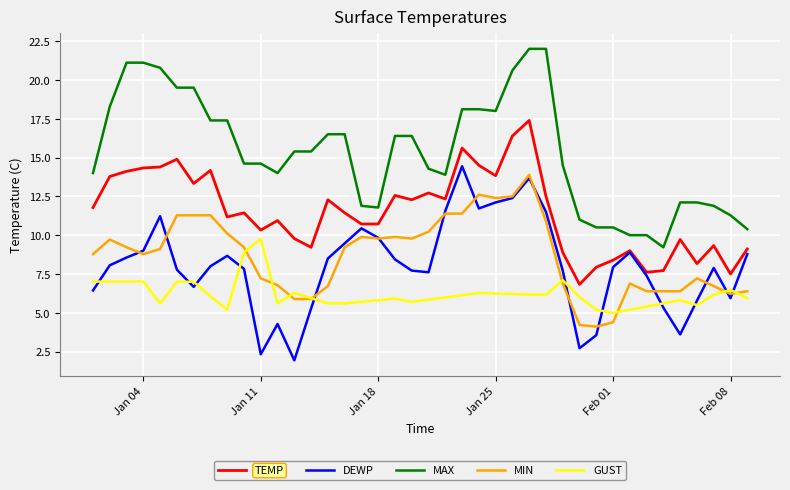

What is the greatest value displayed?

22.0